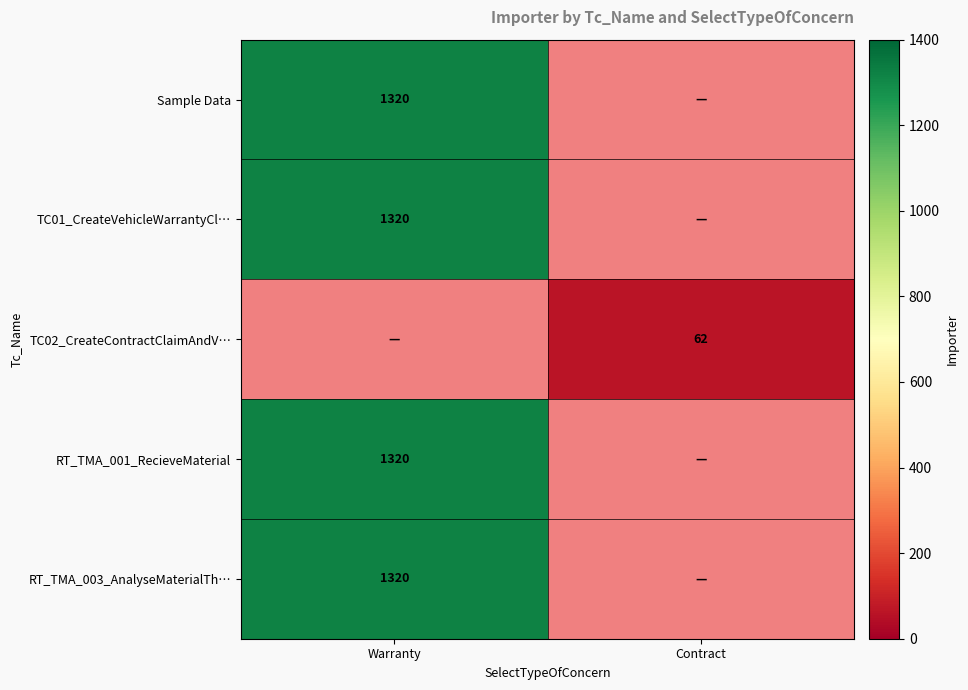

Is the value of Sample Data at Warranty greater than the value of TC02_CreateContractClaimAndV… at Contract?

Yes